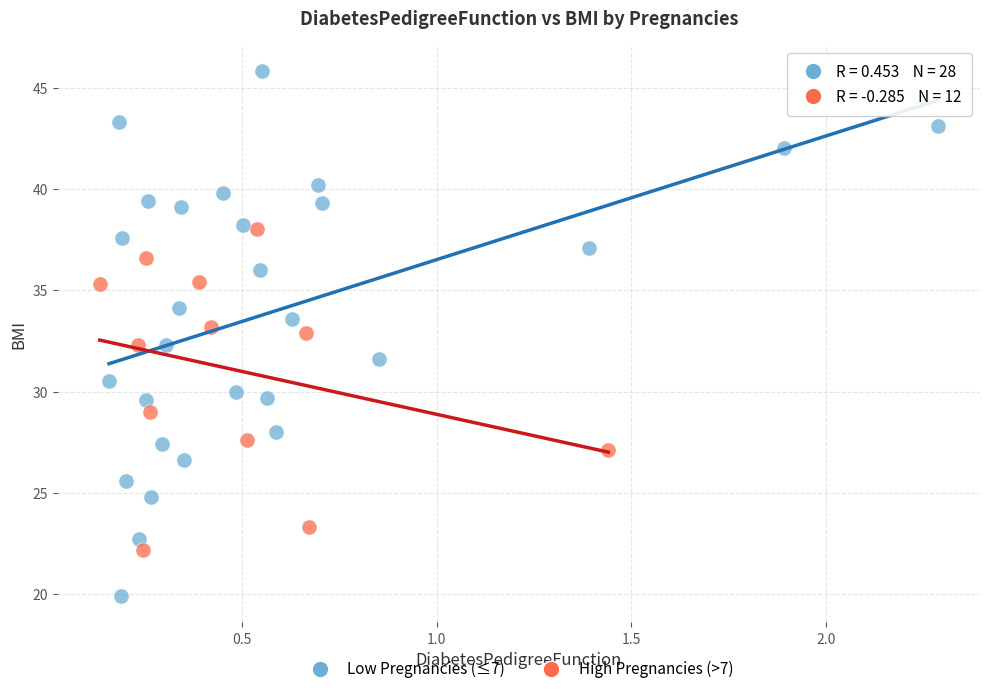

What are all the series names shown in the legend?

Low Pregnancies (≤7), High Pregnancies (>7)